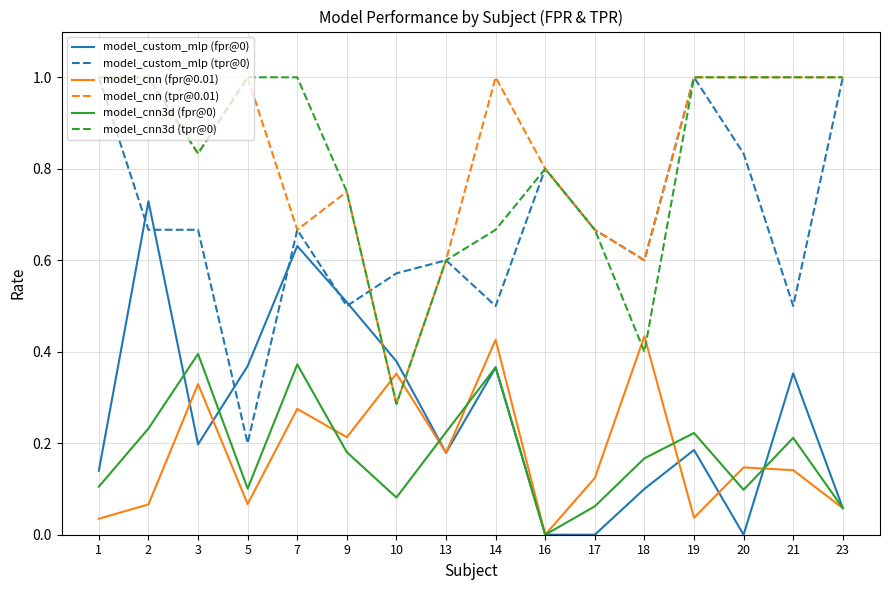

What is the total value across all series at 16?

2.4